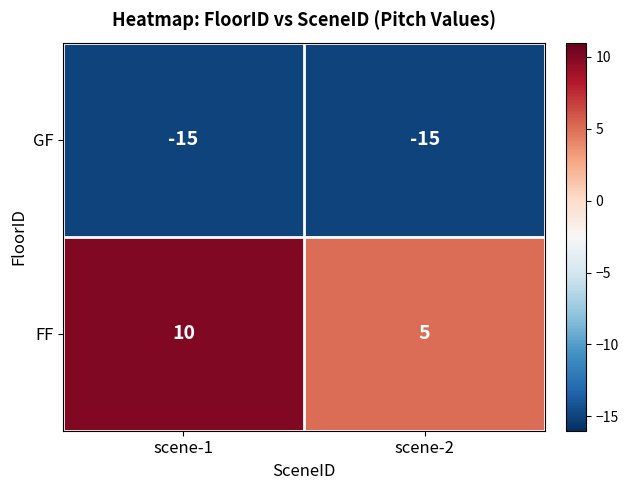

Which series has the largest range (max minus min)?

FF